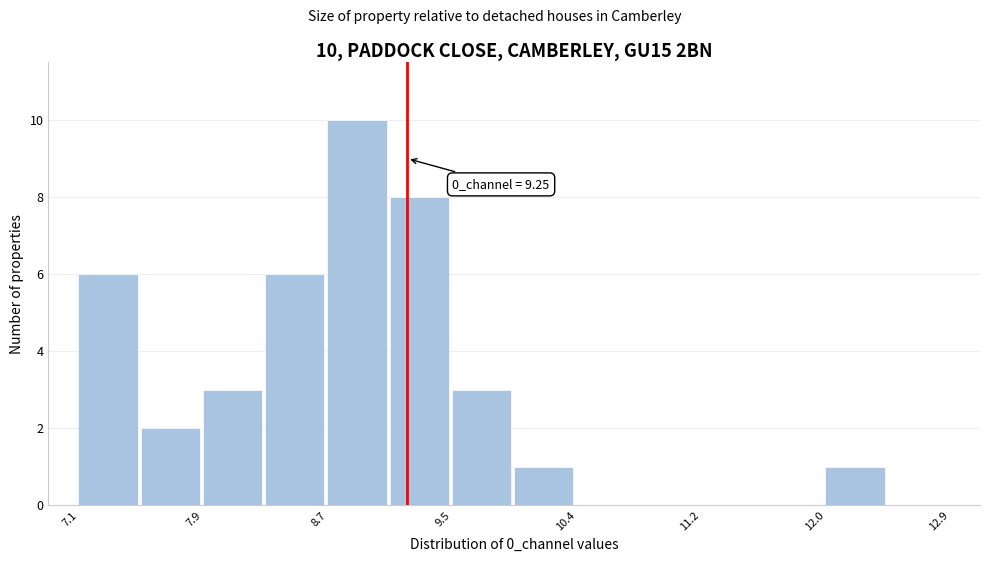

Over which range of the x-axis is the bar tallest?

8.7 to 9.1